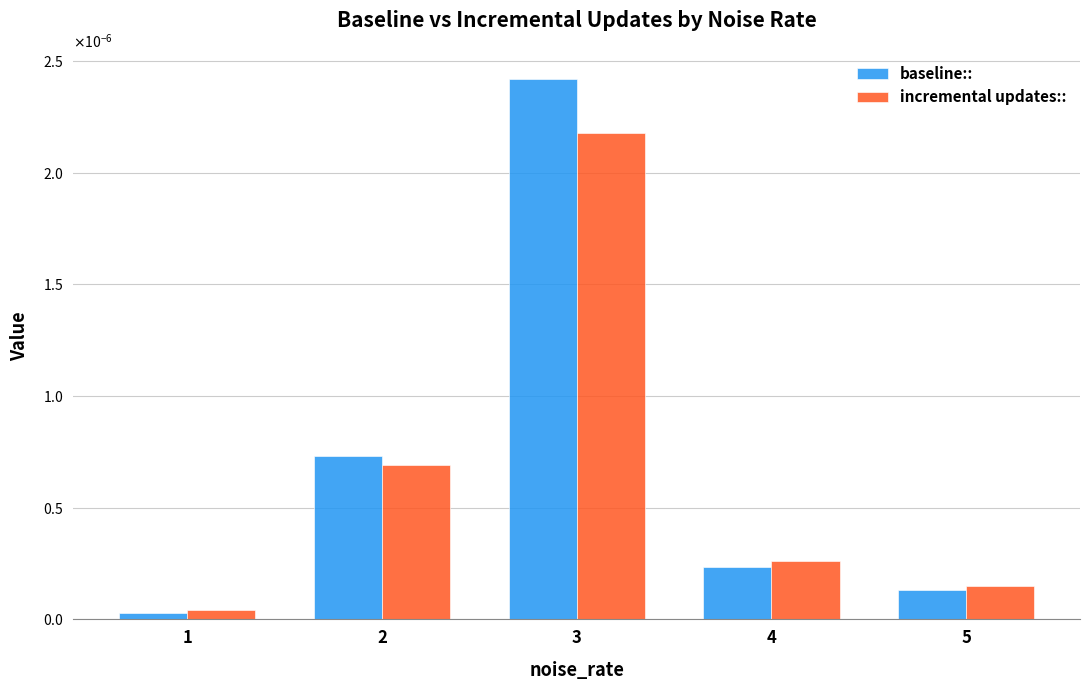

What are all the series names shown in the legend?

baseline::, incremental updates::